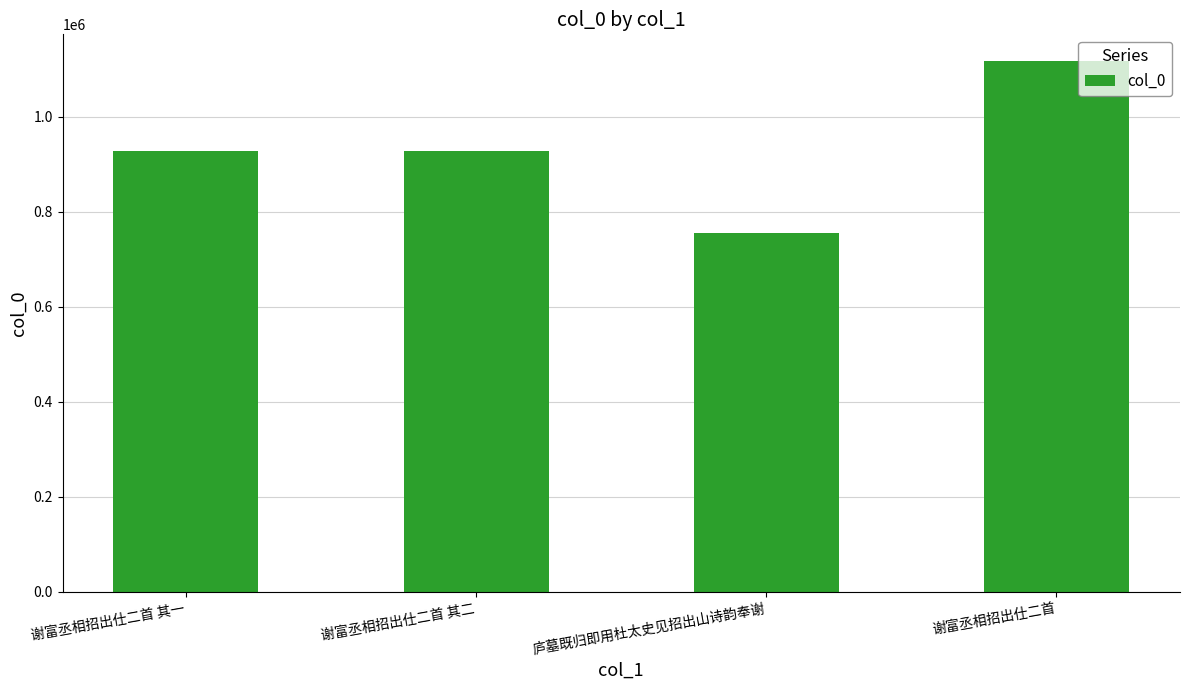

Between 谢富丞相招出仕二首 其二 and 庐墓既归即用杜太史见招出山诗韵奉谢, which is larger?

谢富丞相招出仕二首 其二